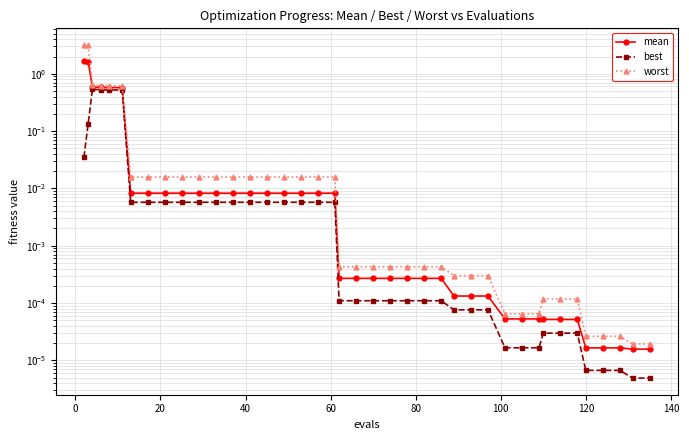

Is the value of mean at 30 greater than the value of worst at 11?

No